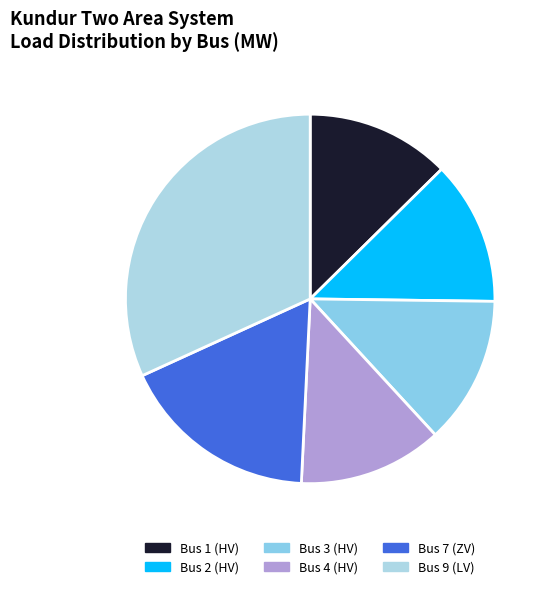

What is the smallest slice in the pie chart?

Bus 1 (HV)